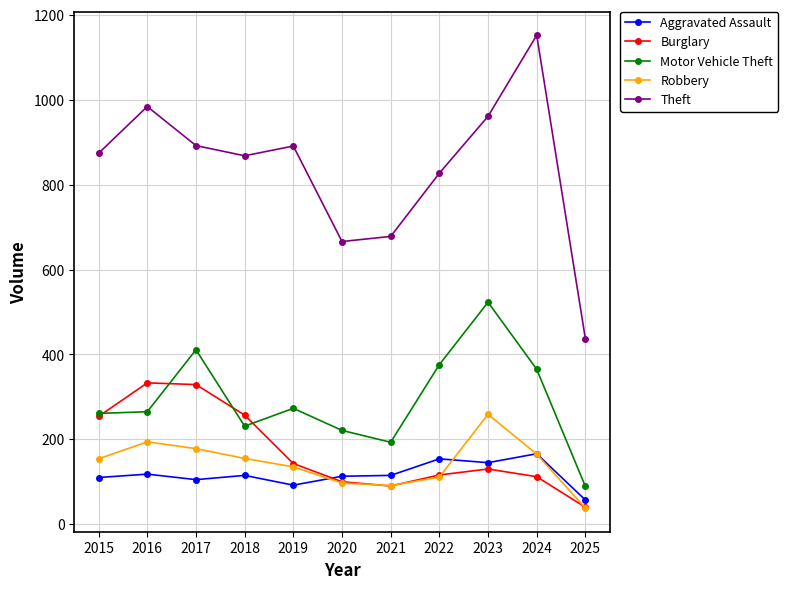

How many interior local valleys does the Robbery series have?

1